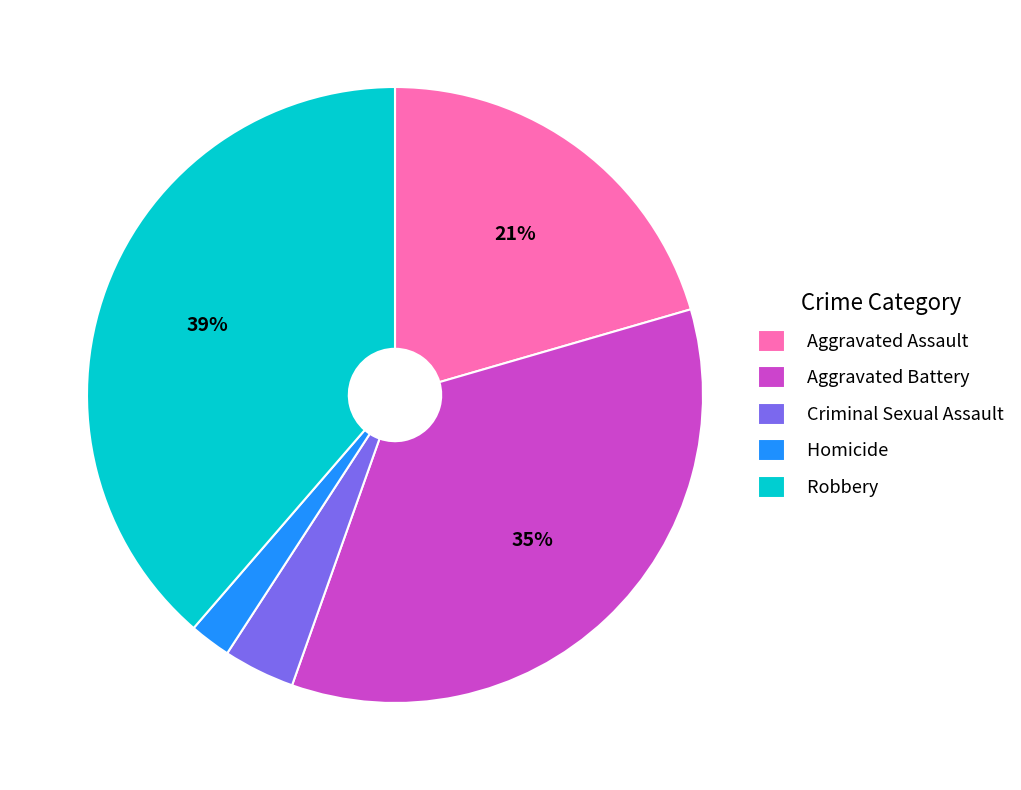

How many segments does this pie chart have?

5